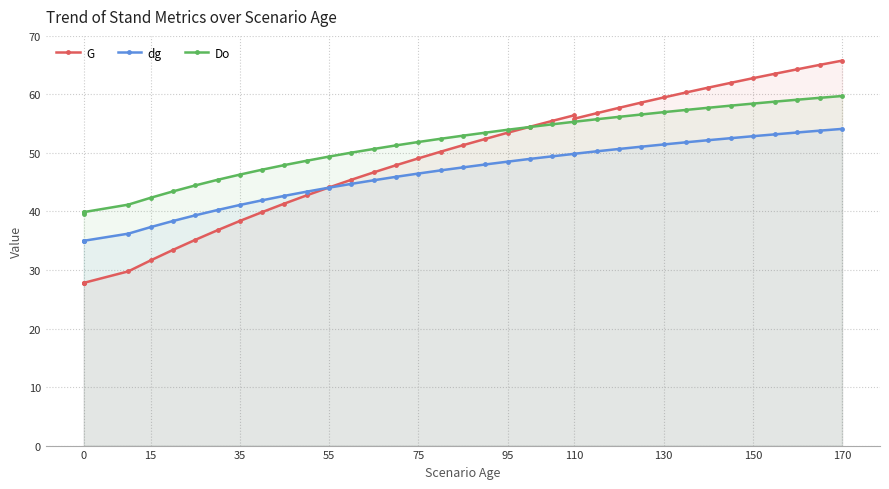

Which series has the largest range (max minus min)?

G